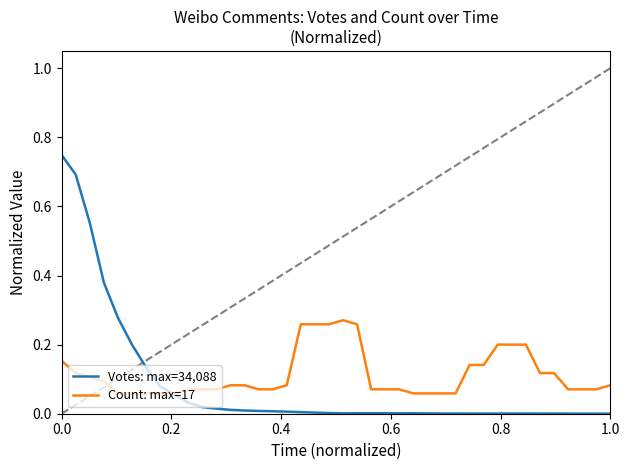

Does the chart have visible grid lines?

No